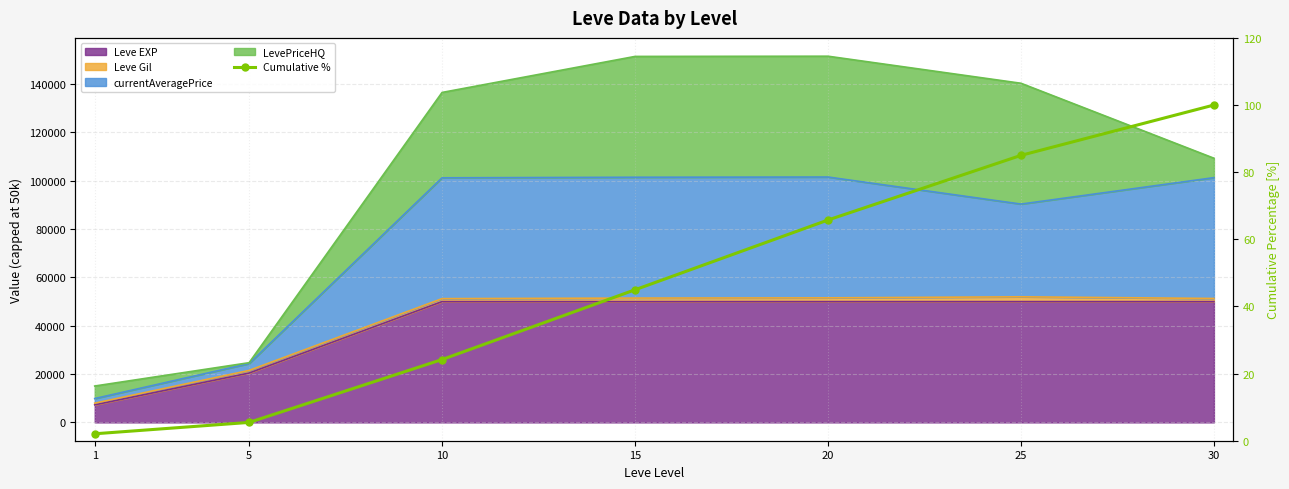

What is the change in value from 10 to 25?

+60.8